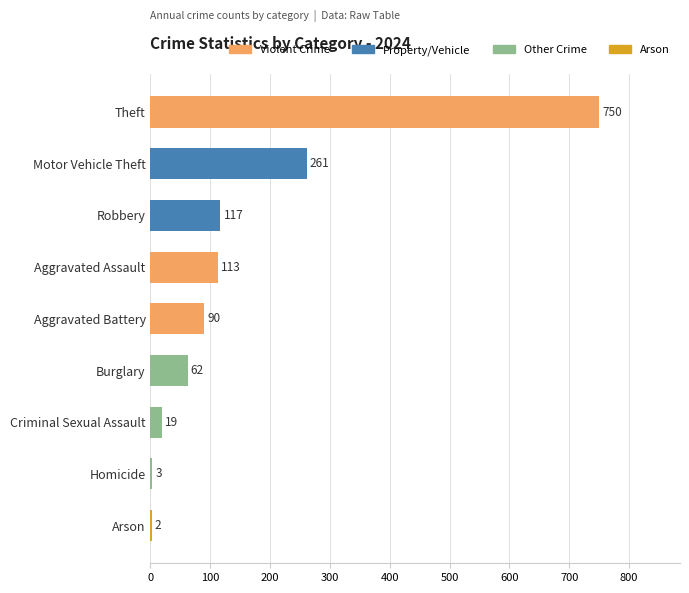

What is the sum of all values?

1417